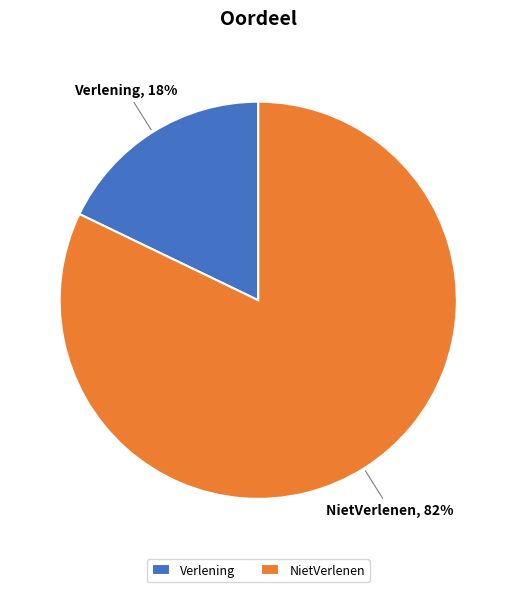

To the nearest percent, what is the average slice percentage?

50%